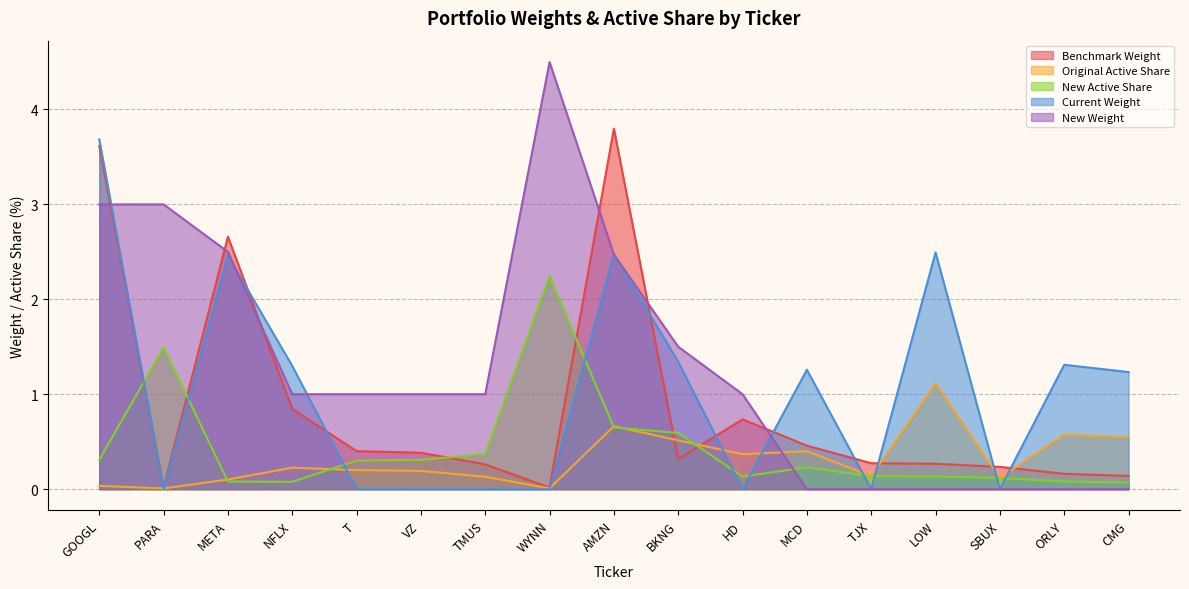

Which series ends up on top after the final intersection of Benchmark Weight and New Weight?

Benchmark Weight